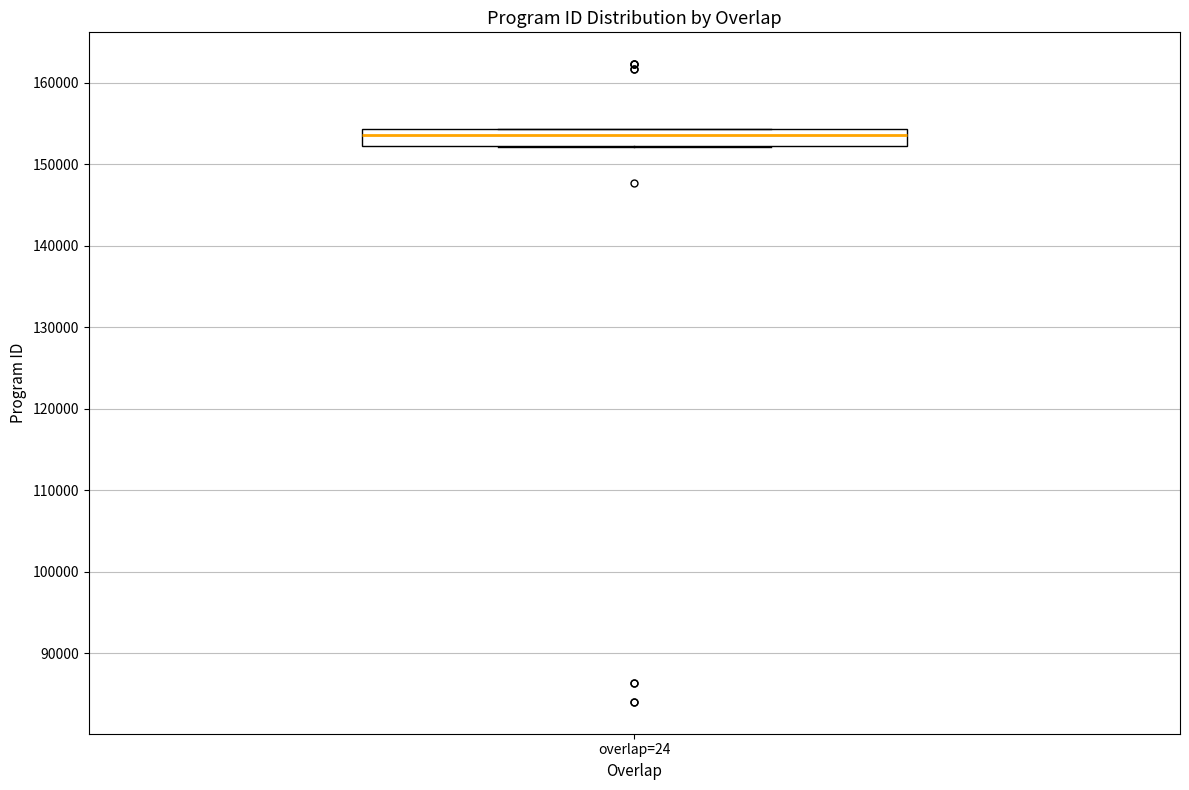

Where is the lower edge of the box for overlap=24 on the y-axis? The values are not printed on the chart, so give them approximately, as read against the axis.

152000